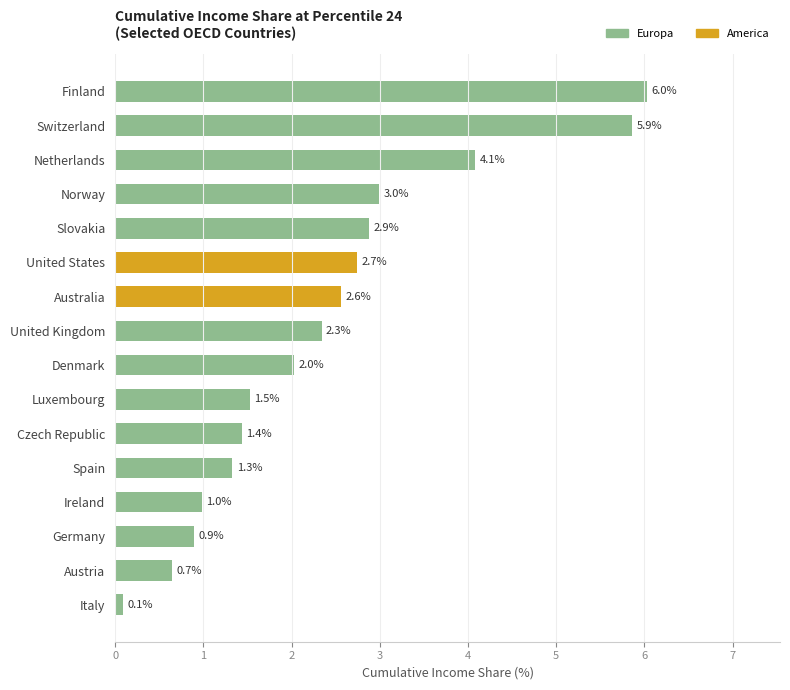

Which category has the highest value across all series?

Finland